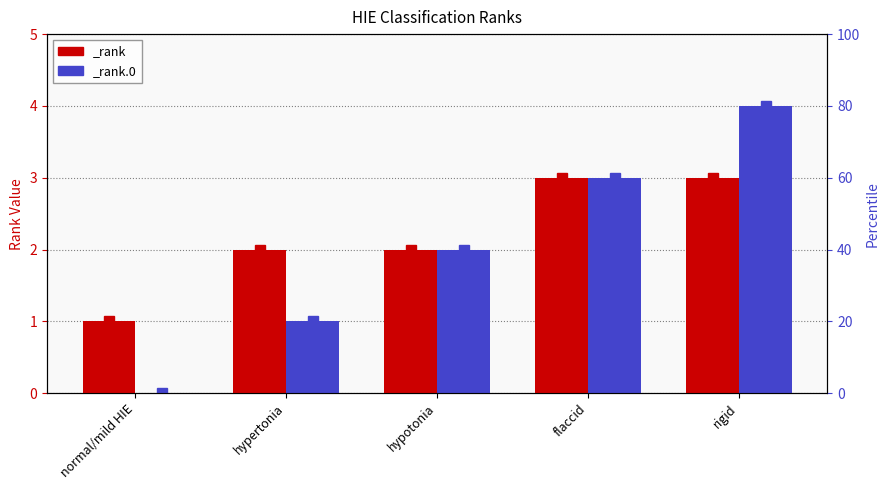

The value of _rank at normal/mild HIE is 0. True or false?

False